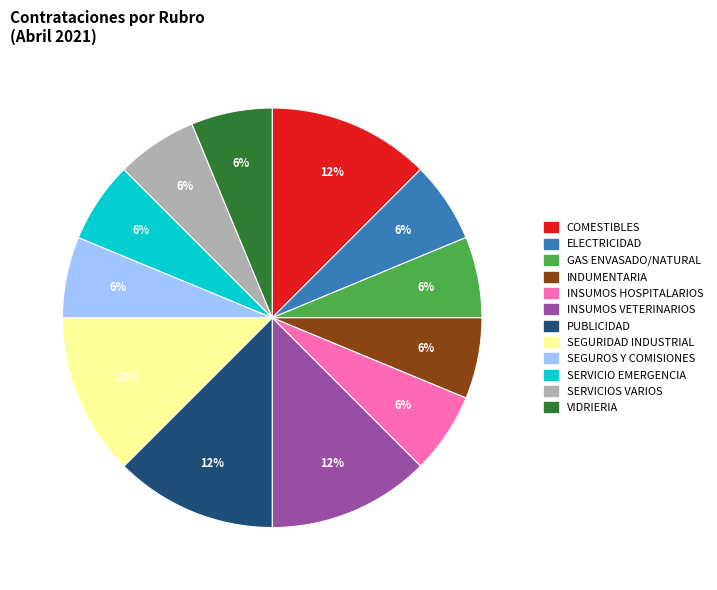

Is it true that GAS ENVASADO/NATURAL is 1% of the pie?

False